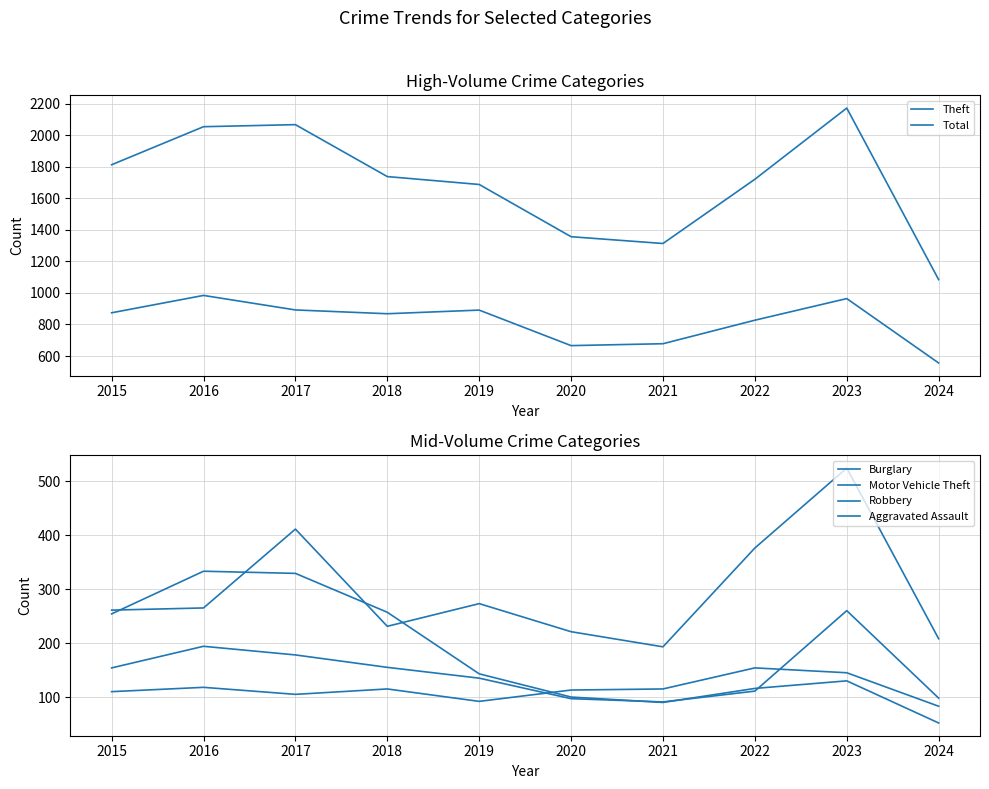

Reading left to right, what are all the values shown in this chart?

Theft: 874	984	892	868	891	666	678	827	964	556
Total: 1812	2053	2066	1737	1687	1356	1313	1720	2171	1084
Burglary: 254	333	329	257	143	100	90	116	130	52
Motor Vehicle Theft: 261	265	411	231	273	221	193	376	524	208
Robbery: 154	194	178	155	135	97	91	111	260	98
Aggravated Assault: 110	118	105	115	92	113	115	154	145	83